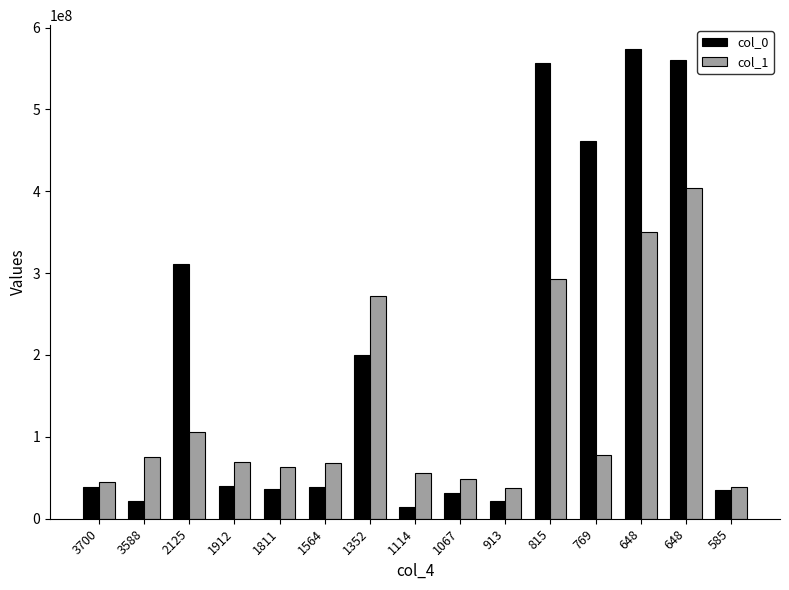

How many groups of bars are there?

15